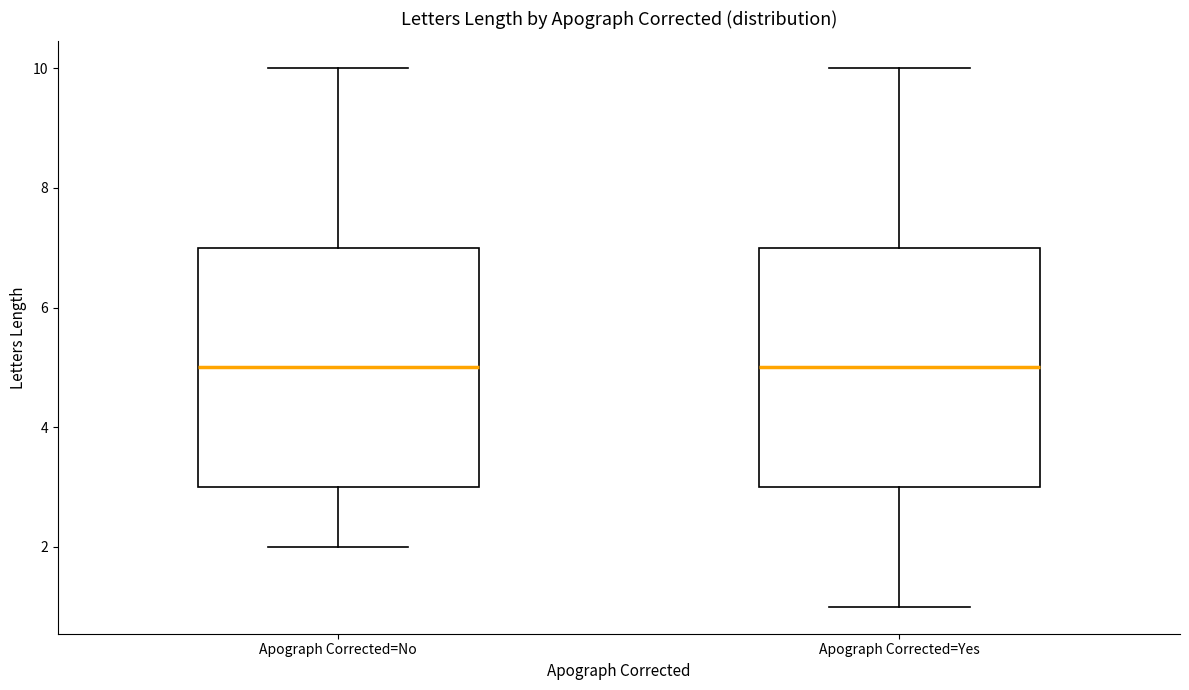

Reading left to right, transcribe this box plot: for each box, give where its median line is, the range the box spans, and where its two whiskers end, as read against the y-axis. The values are not printed on the chart, so give them approximately, as read against the axis.

Apograph Corrected=No: median 5, box 3 to 7, whiskers 2 to 10
Apograph Corrected=Yes: median 5, box 3 to 7, whiskers 1 to 10